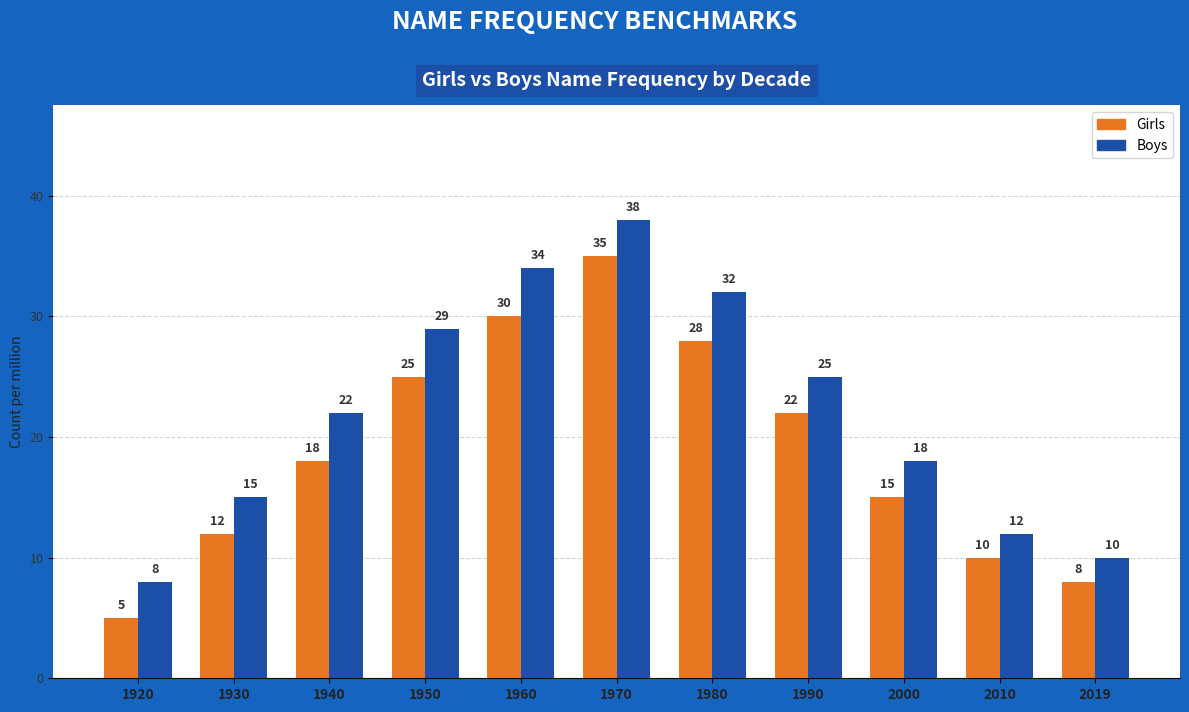

List the series in order of their overall mean, lowest first.

Girls, Boys